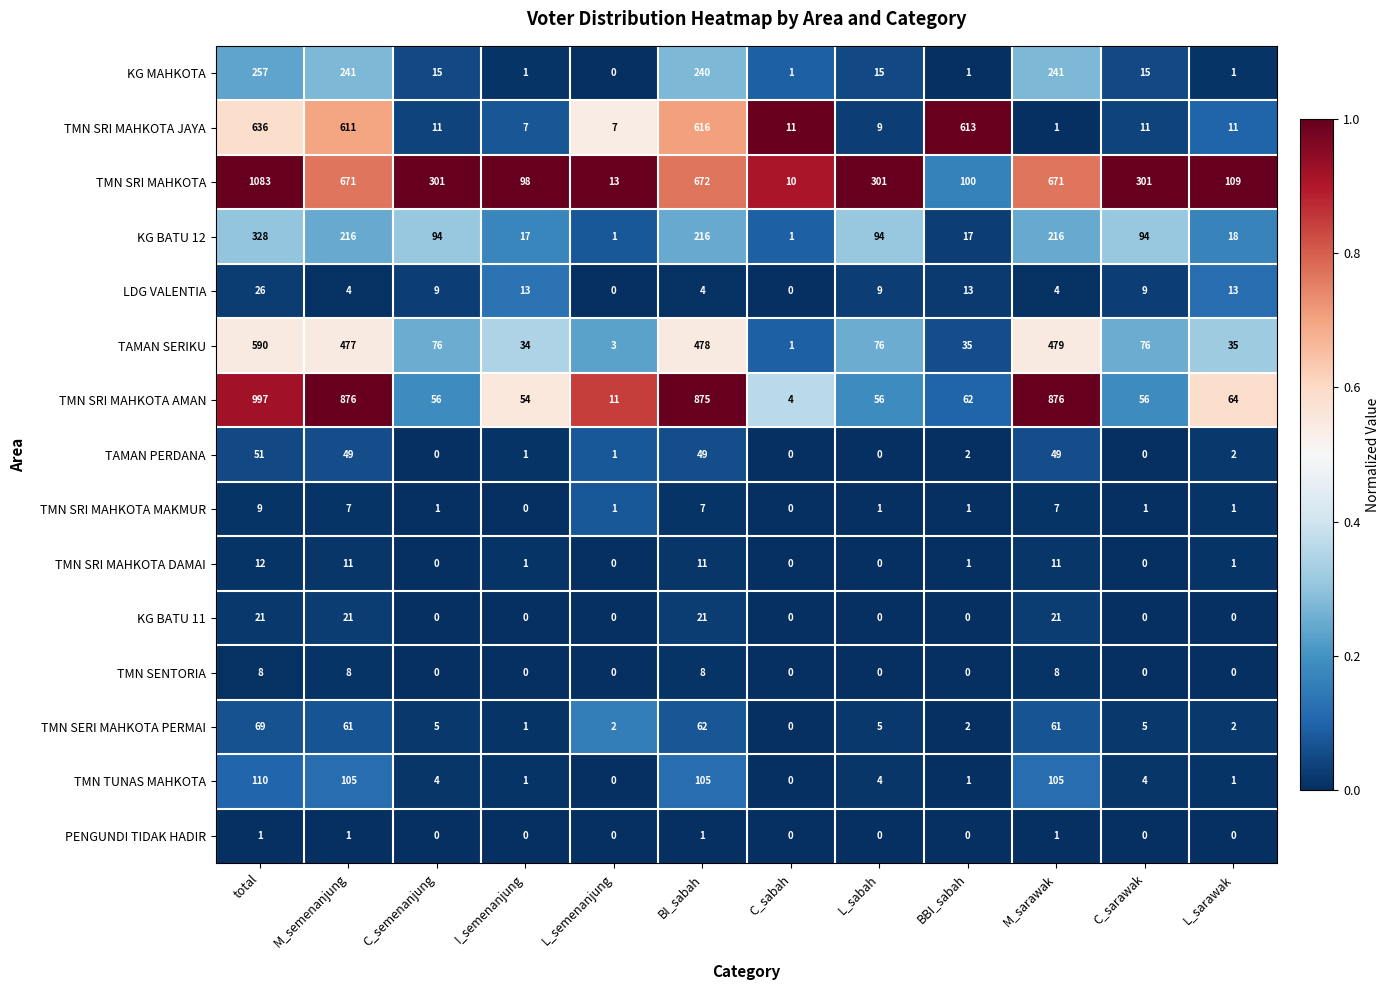

Which series has the largest range (max minus min)?

TMN SRI MAHKOTA